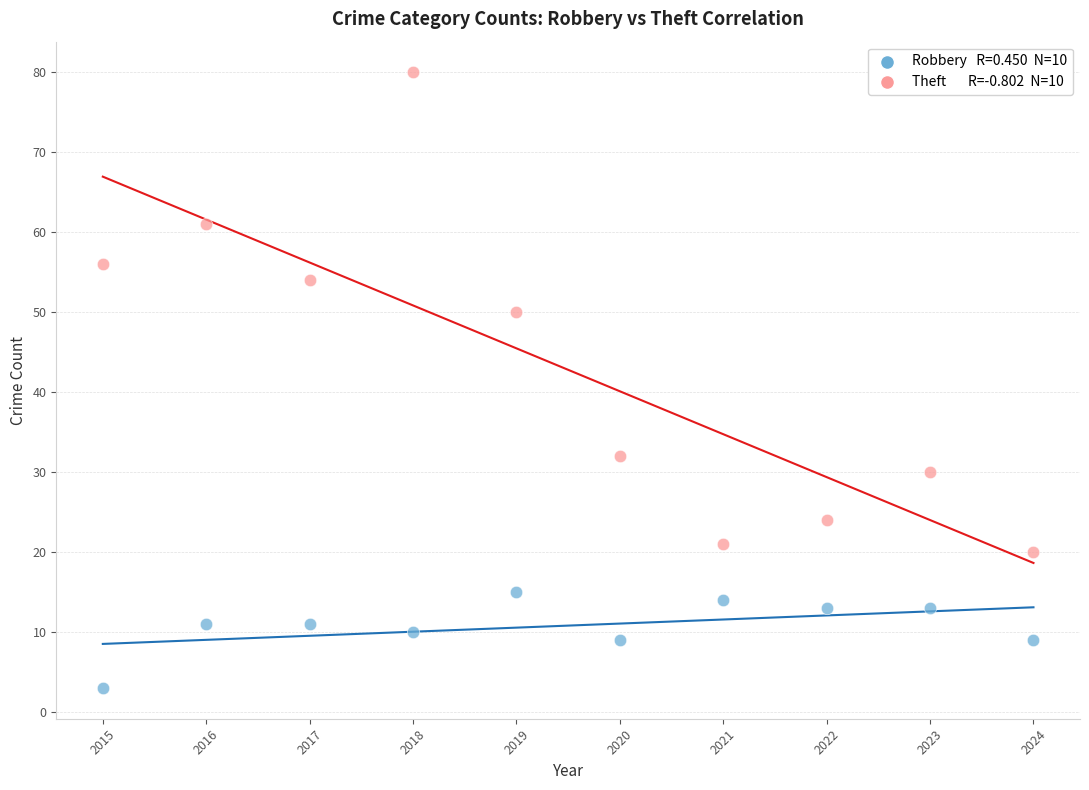

Across all data points, what is the range of Y values (max minus min)?

77